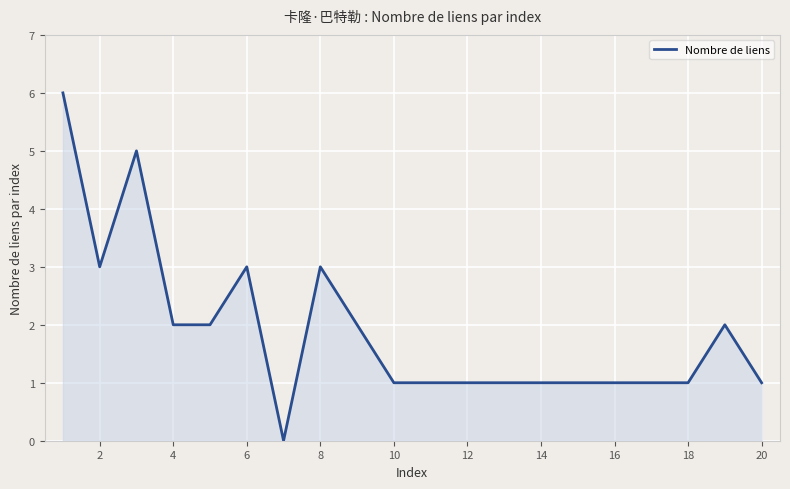

What is the difference between the maximum and minimum values?

6